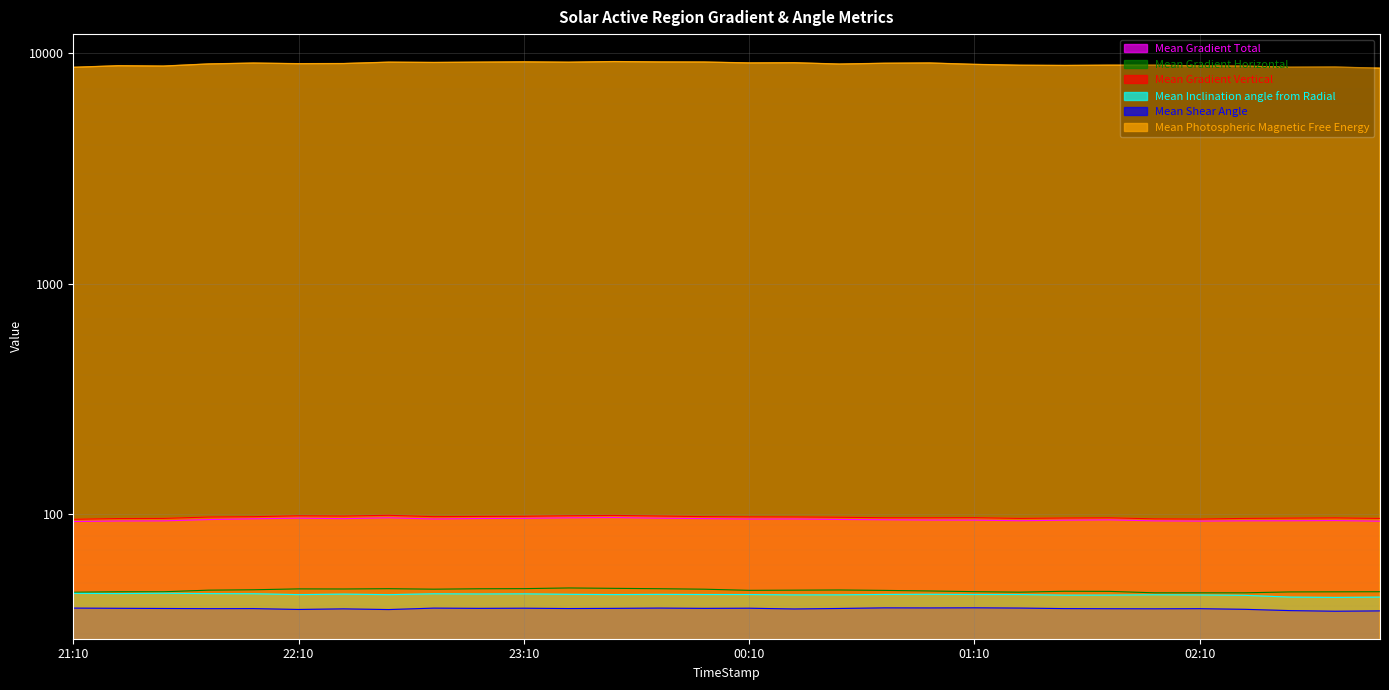

What is the sum of all Mean Gradient Vertical values?

2902.5